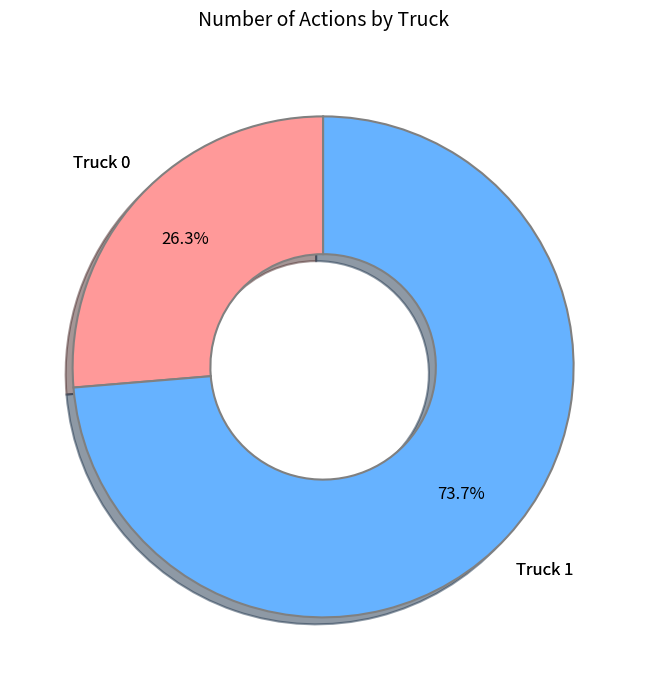

Is there a majority slice in this chart?

Yes